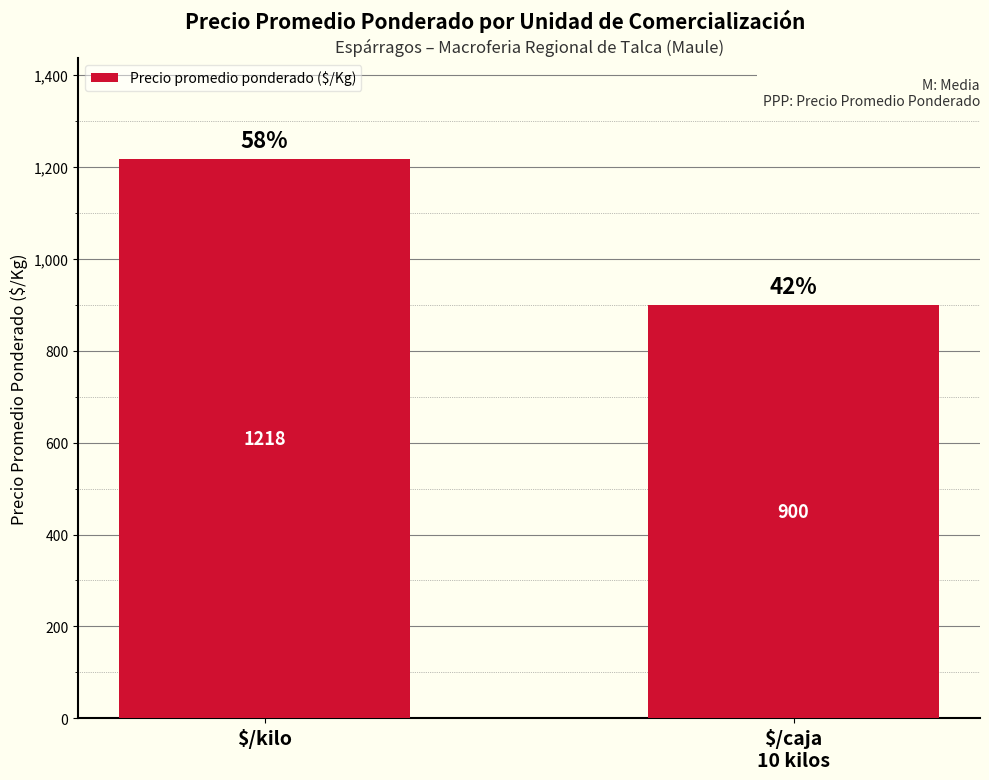

True or false: the data shows 900 at $/caja
10 kilos.

True